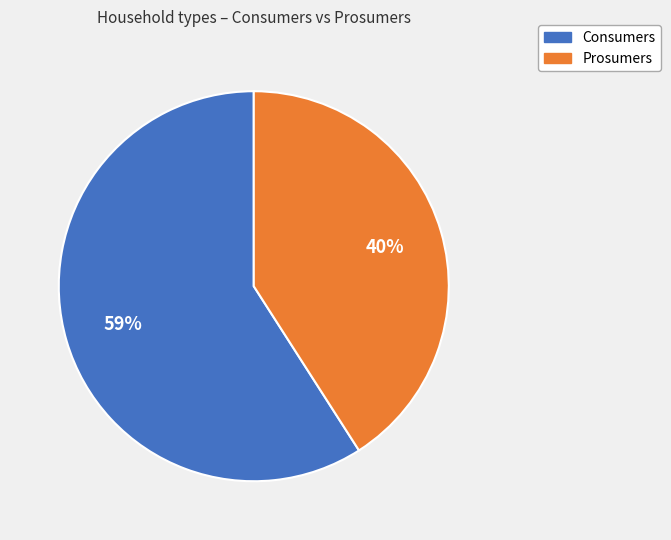

To the nearest percent, what portion does Consumers represent?

59%